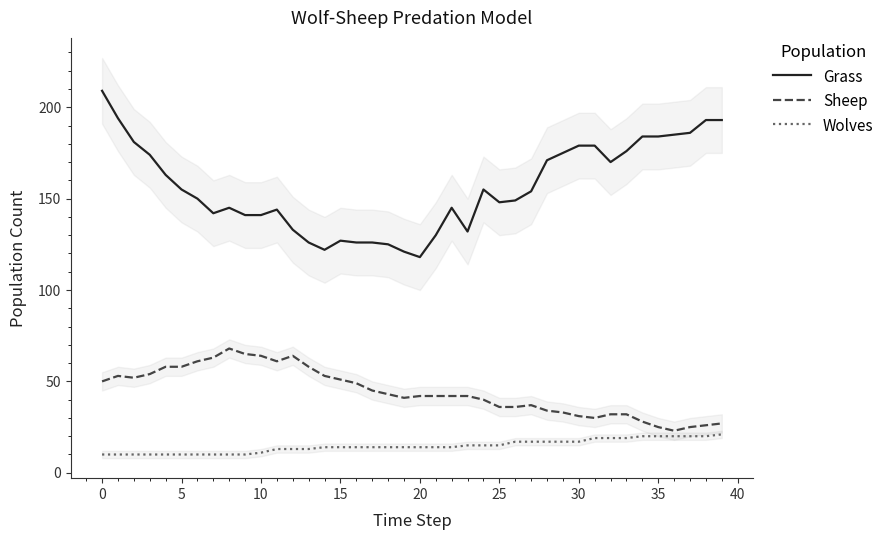

What is the average value of the Wolves series?

15